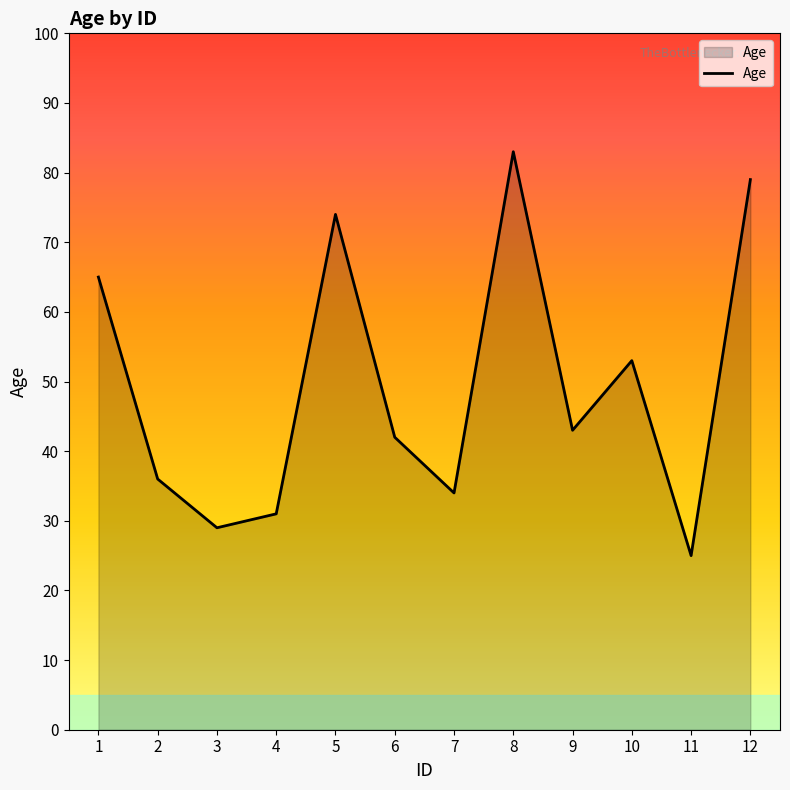

The chart shows a value of 91 at 1. True or false?

False